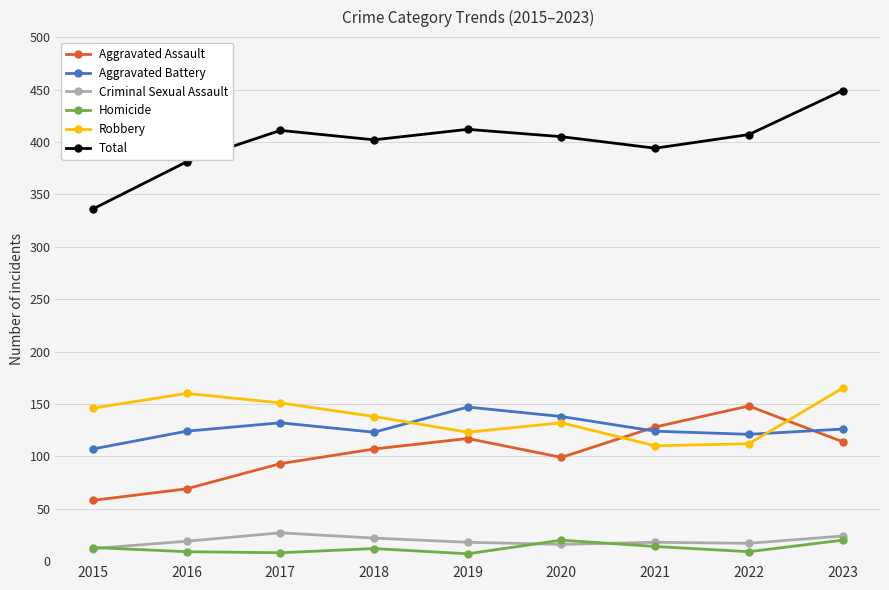

The value of Robbery at 2022 is 112. True or false?

True